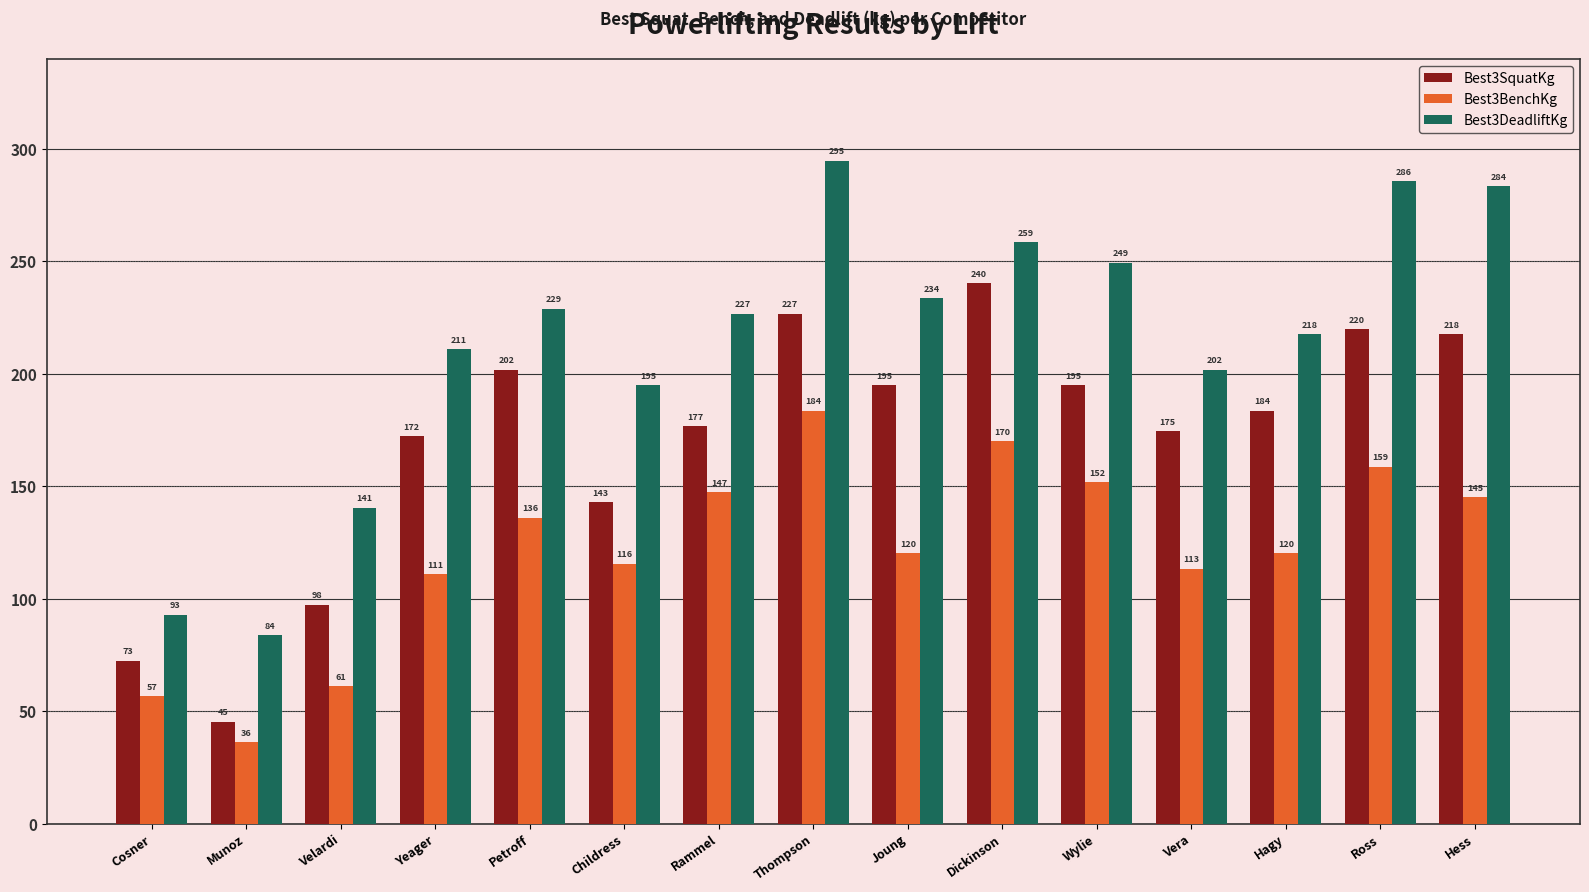

How many data points in Best3BenchKg are above 120?

9